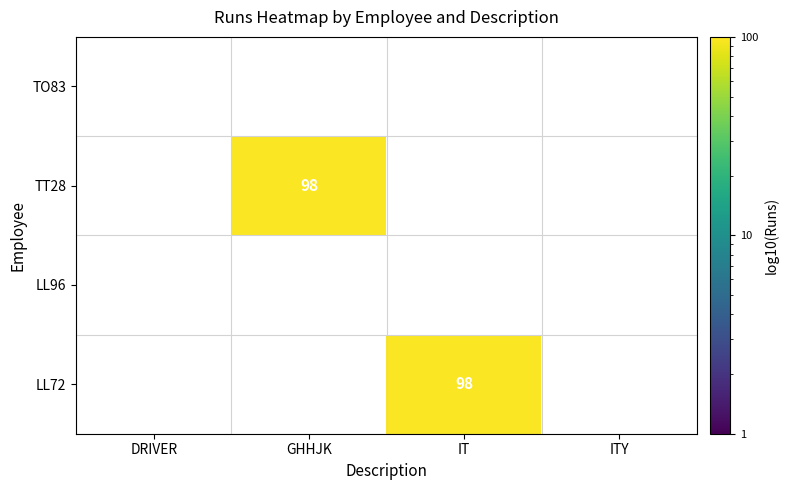

What is the maximum value shown in the chart?

98.0